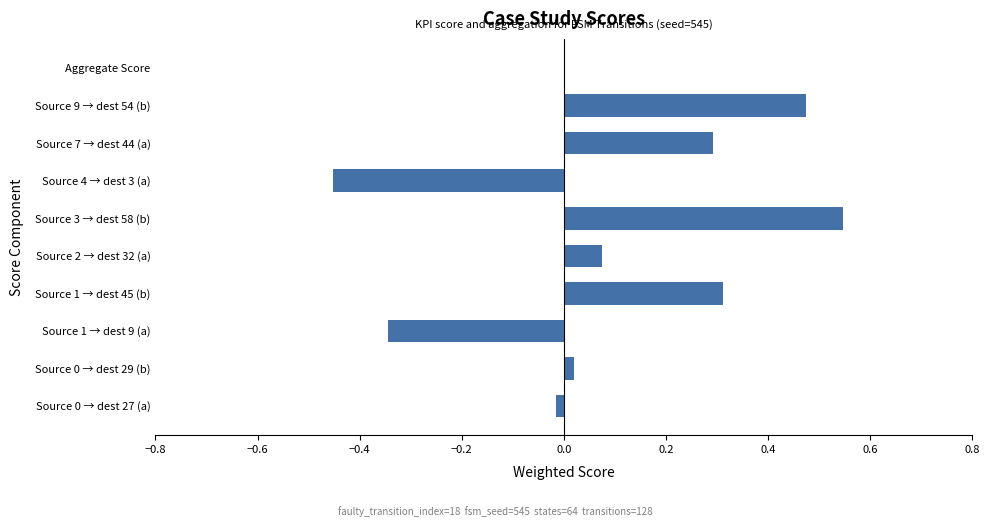

The chart shows a value of 0.3 at Source 7 → dest 44 (a). True or false?

True